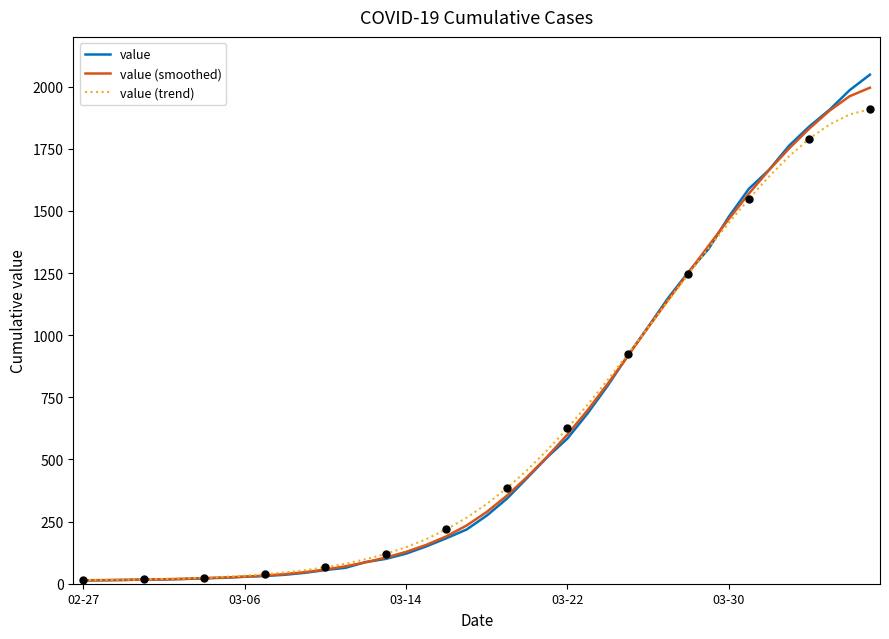

Which series ends up on top after the final intersection of value and value (smoothed)?

value